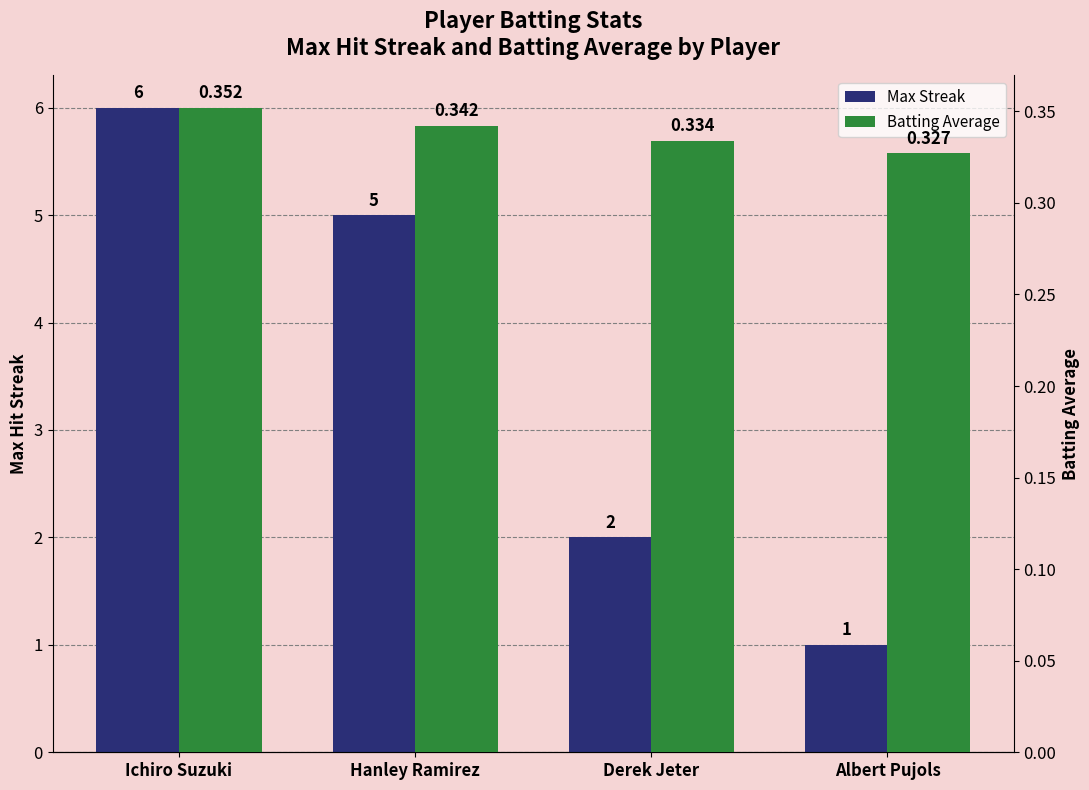

What is the sum of the Batting Average values at Hanley Ramirez and Derek Jeter?

0.7